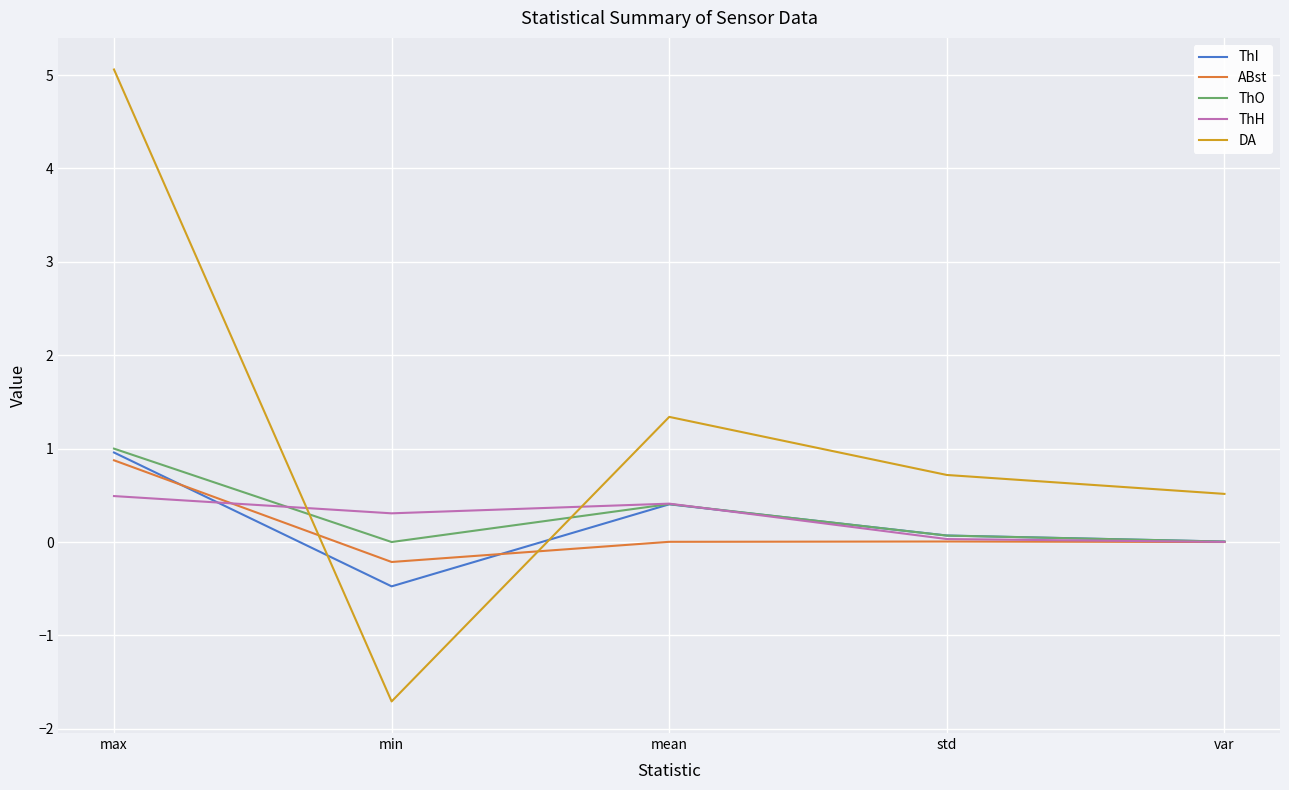

What value does the ThI series have at max?

1.0